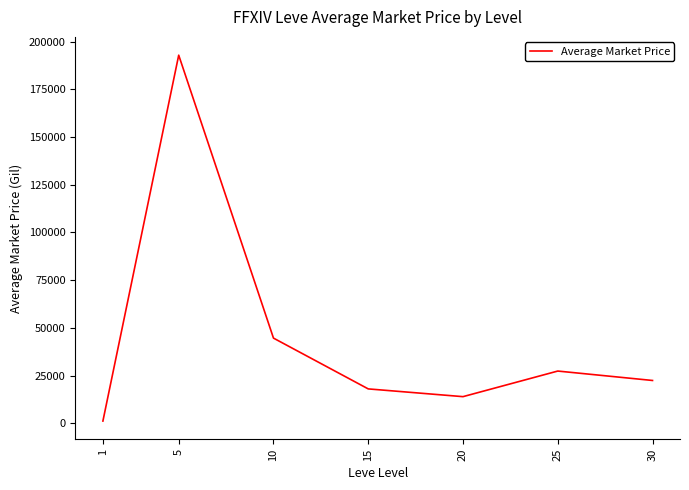

Is it true that the value at 15 is 30267.9?

False